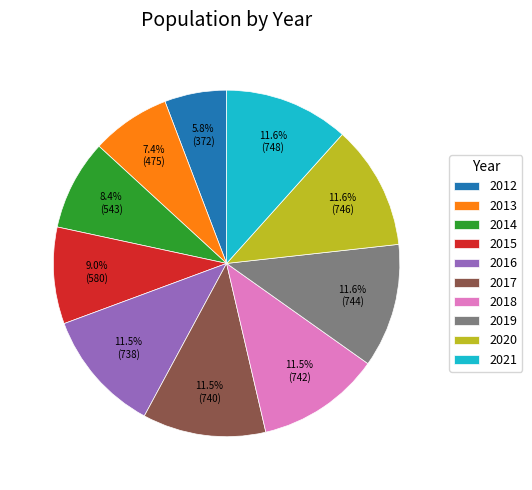

Do 2019 and 2014 together represent more than half of the pie?

No